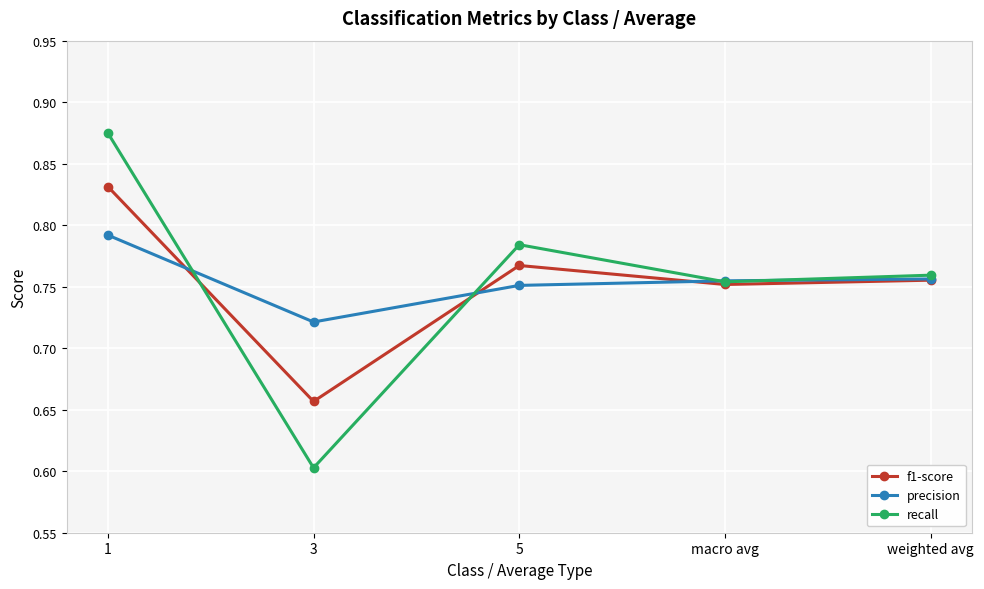

What is the minimum value shown in the chart?

0.6